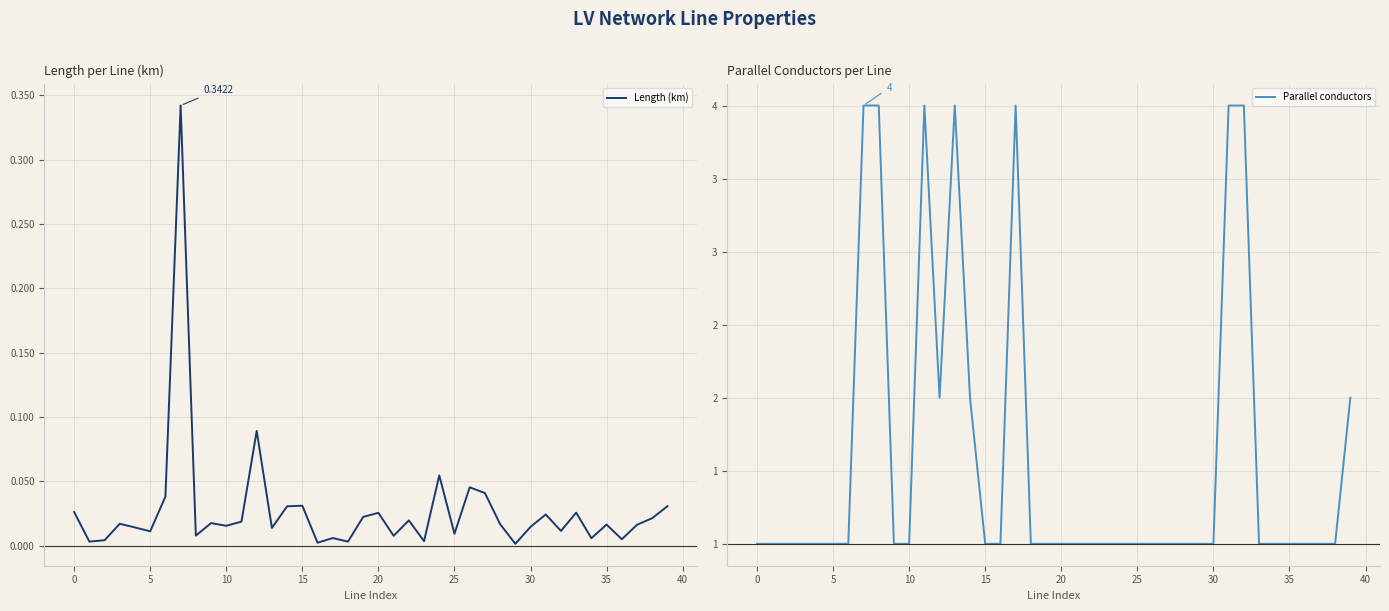

The value of Length (km) at 10 is 0.0. True or false?

False